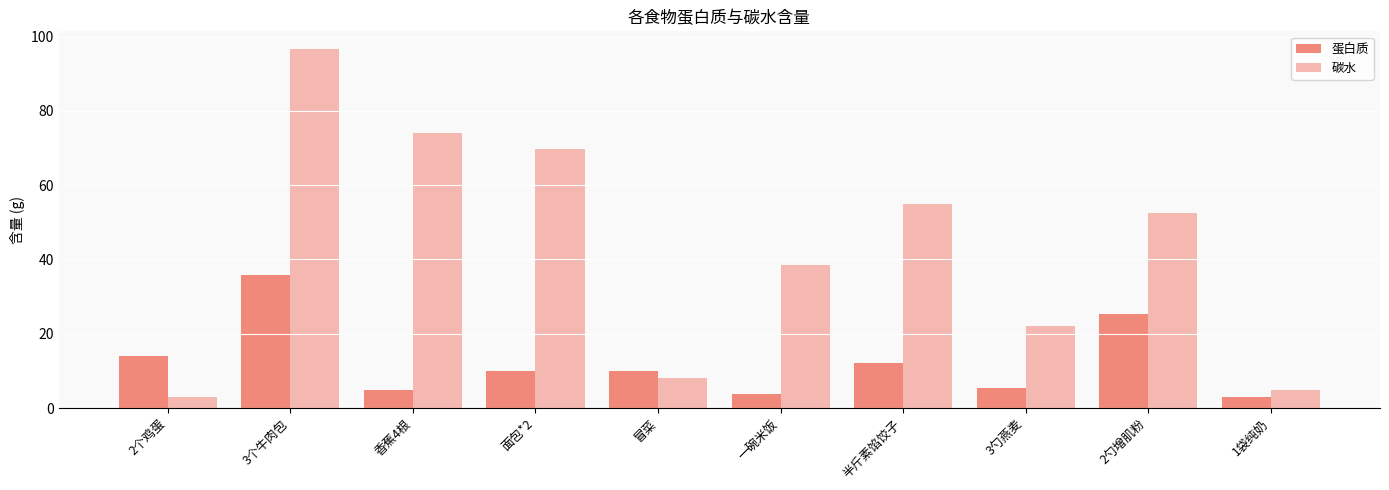

What is the average value of the 蛋白质 series?

12.5